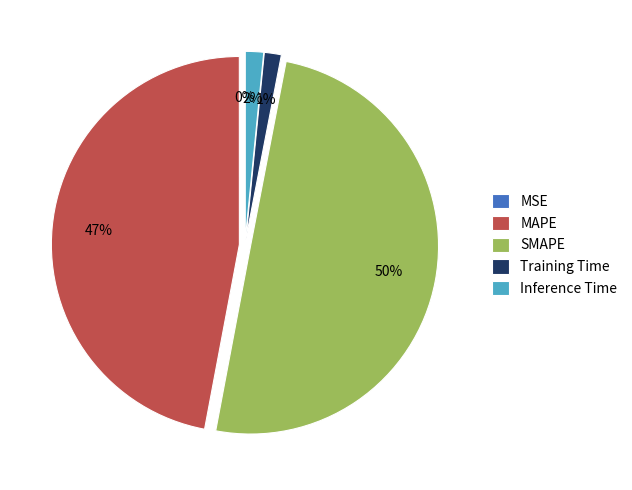

Which has a higher value, MAPE or Training Time?

MAPE